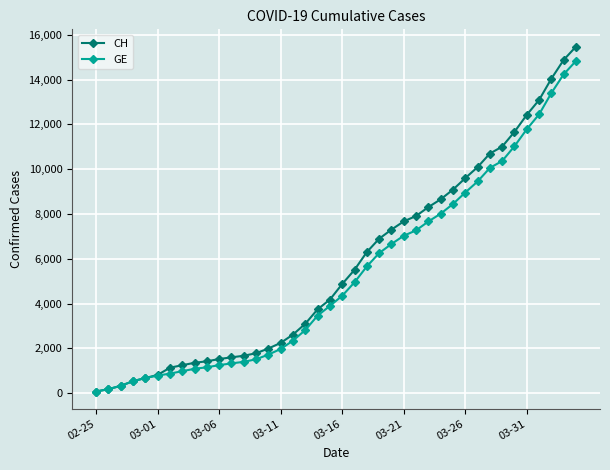

What is the greatest value displayed?

15475